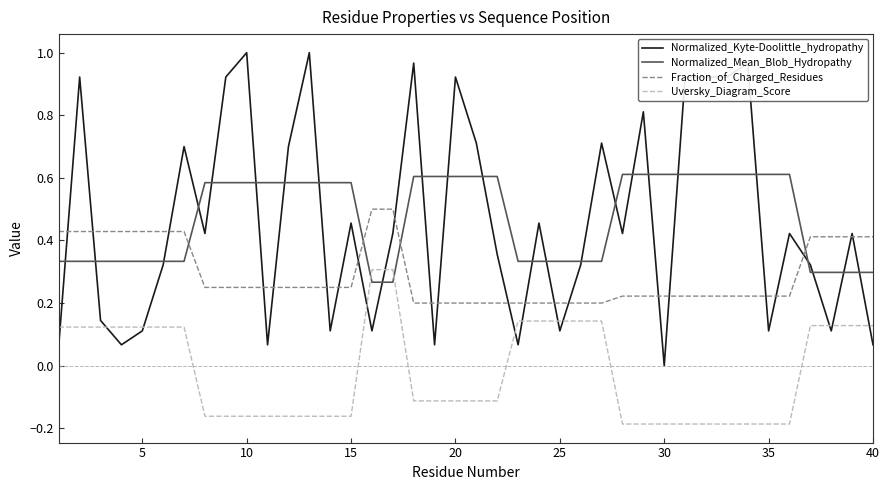

True or false: Fraction_of_Charged_Residues and Uversky_Diagram_Score cross at least once.

False